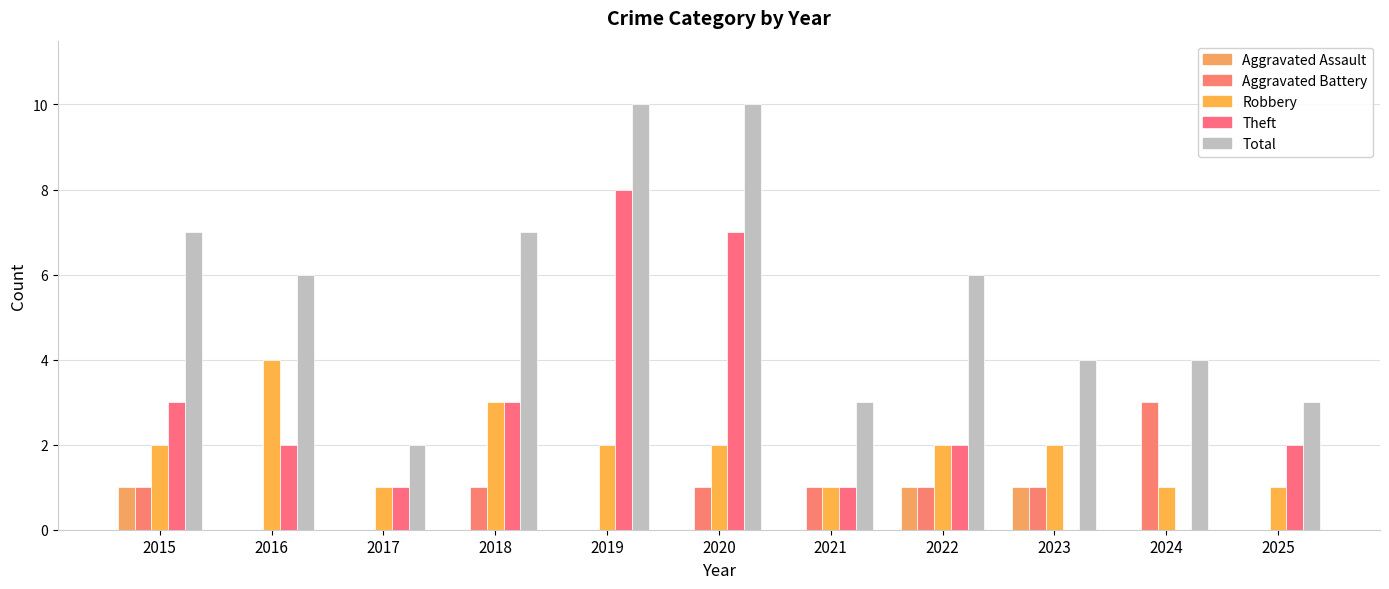

How many data points does each series have?

11